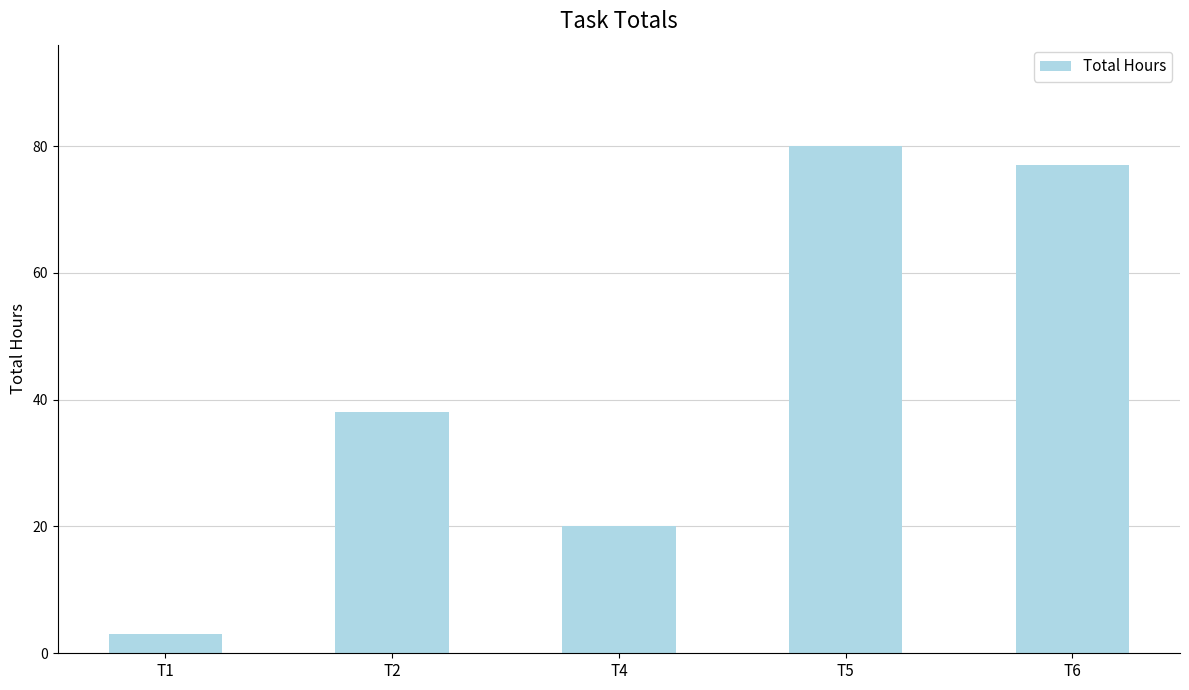

Does the chart contain any negative values?

No